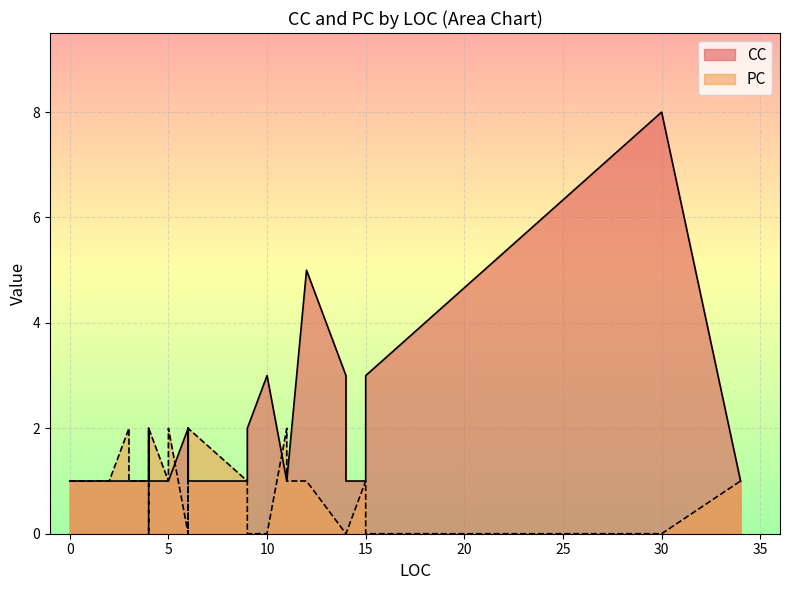

After their last crossing, which series has the higher values: PC or CC?

CC